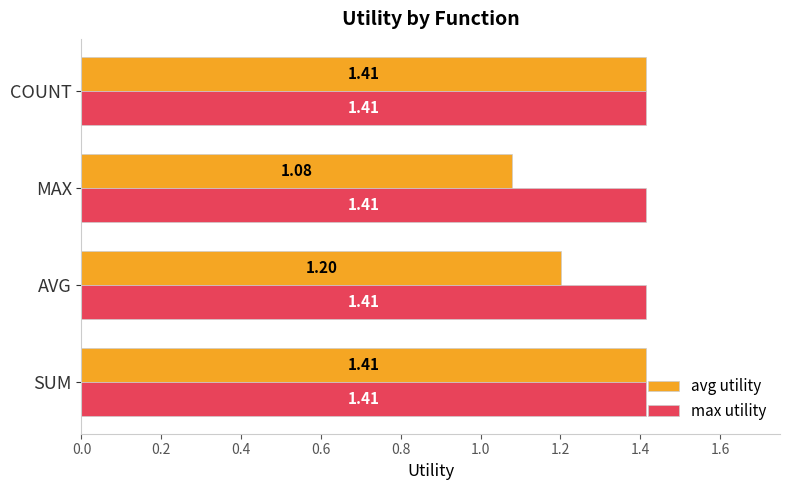

List the series in order of their overall mean, highest first.

max utility, avg utility